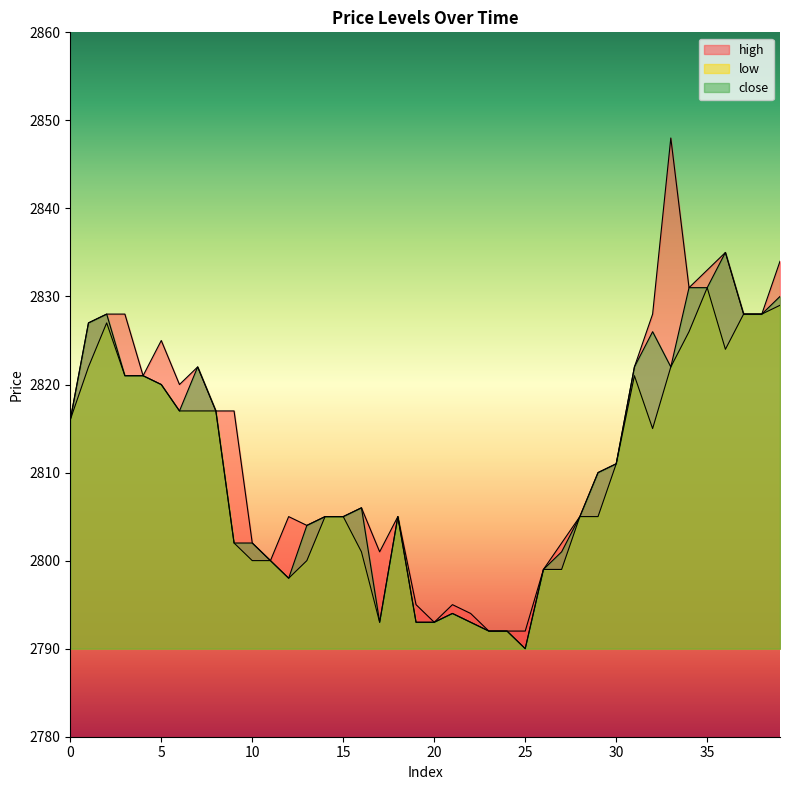

What is the minimum value shown in the chart?

2790